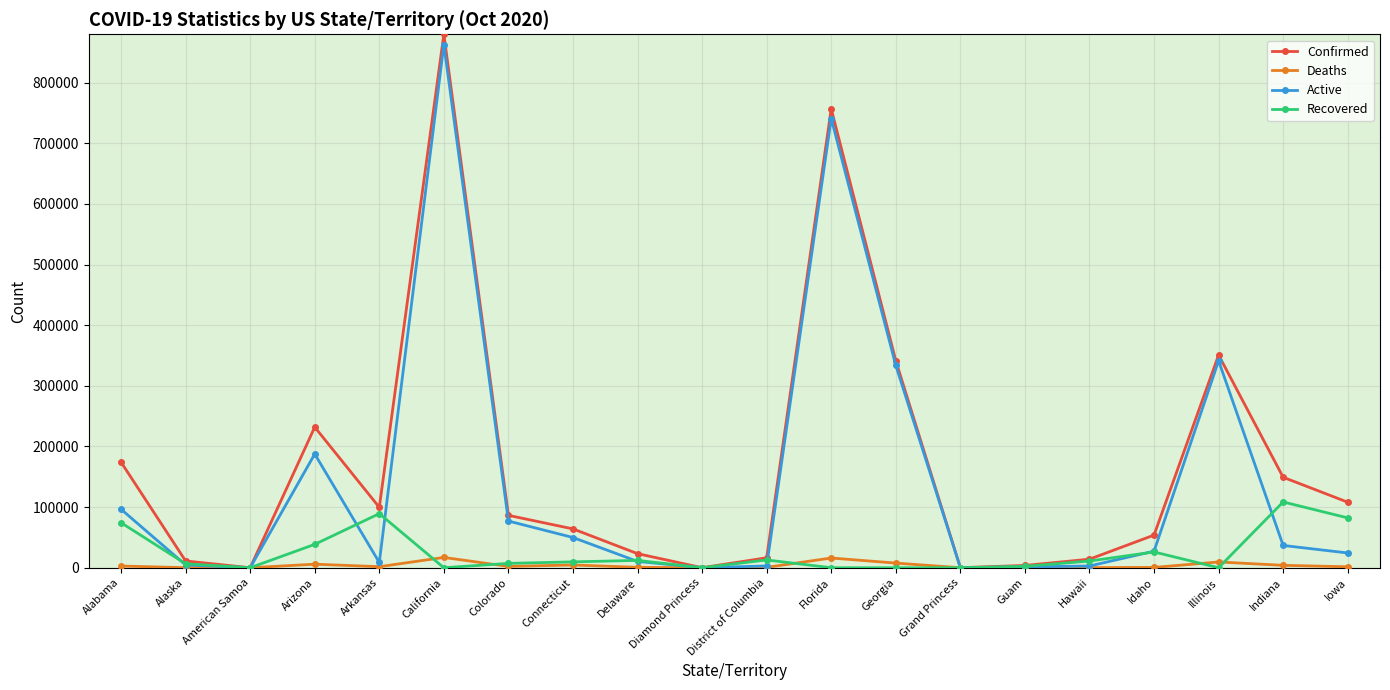

At which category is the sum across all series the highest?

California